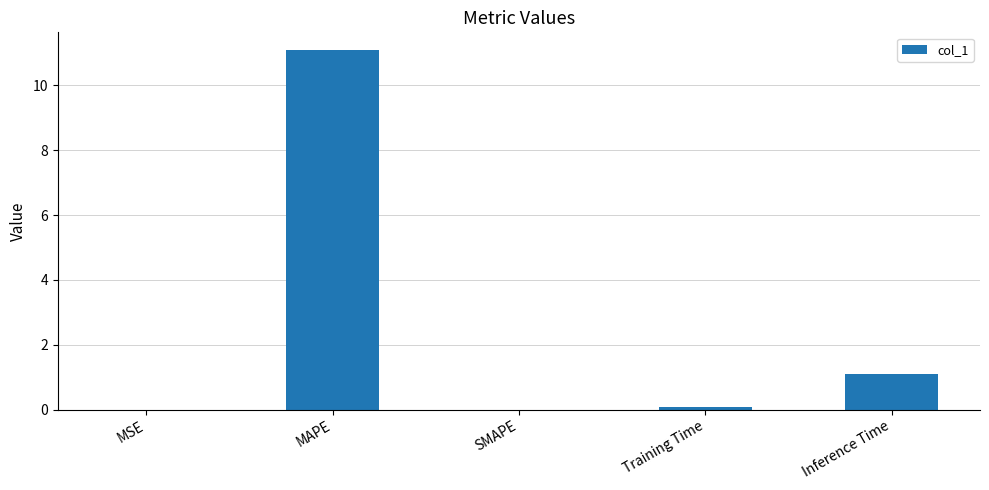

Count the number of categories in the chart.

5